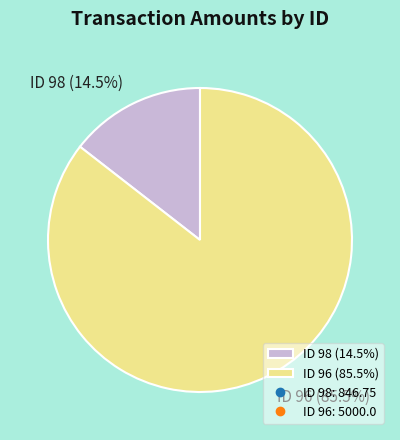

Is there any slice that represents more than half of the pie?

Yes